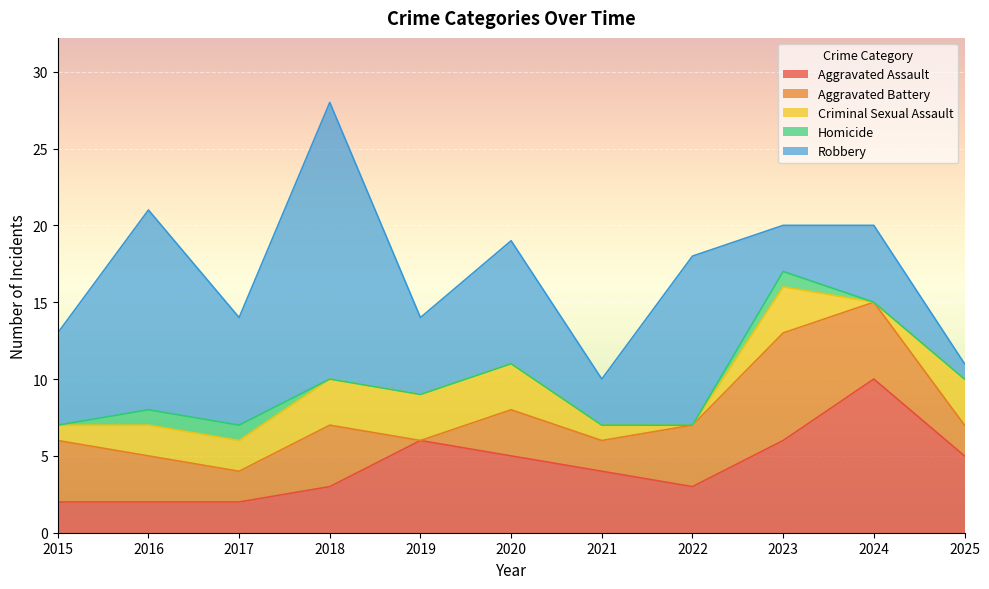

Reading right to left, what are all the values shown in this chart?

Aggravated Assault: 5	10	6	3	4	5	6	3	2	2	2
Aggravated Battery: 2	5	7	4	2	3	0	4	2	3	4
Criminal Sexual Assault: 3	0	3	0	1	3	3	3	2	2	1
Homicide: 0	0	1	0	0	0	0	0	1	1	0
Robbery: 1	5	3	11	3	8	5	18	7	13	6